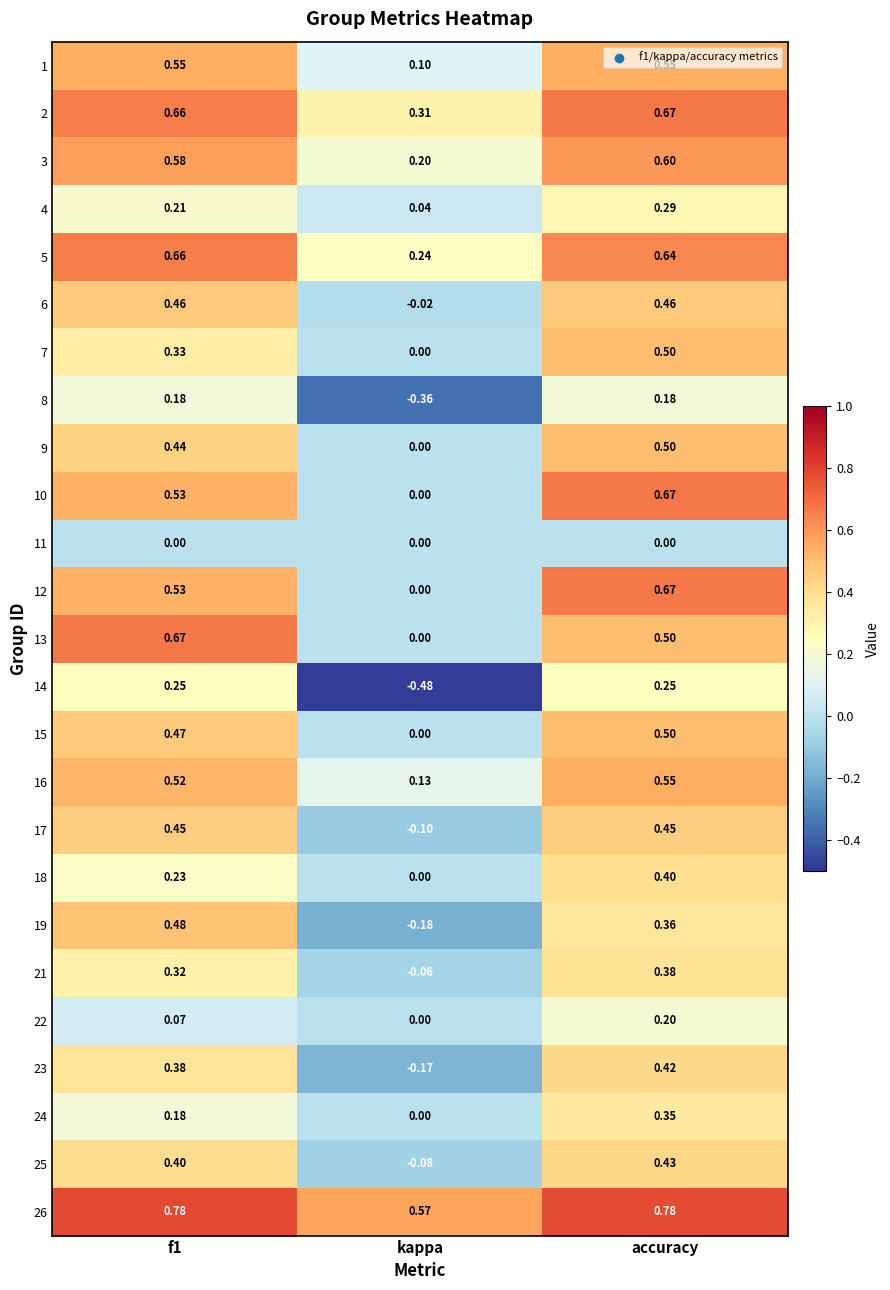

Which category has the highest value in the 25 series?

accuracy